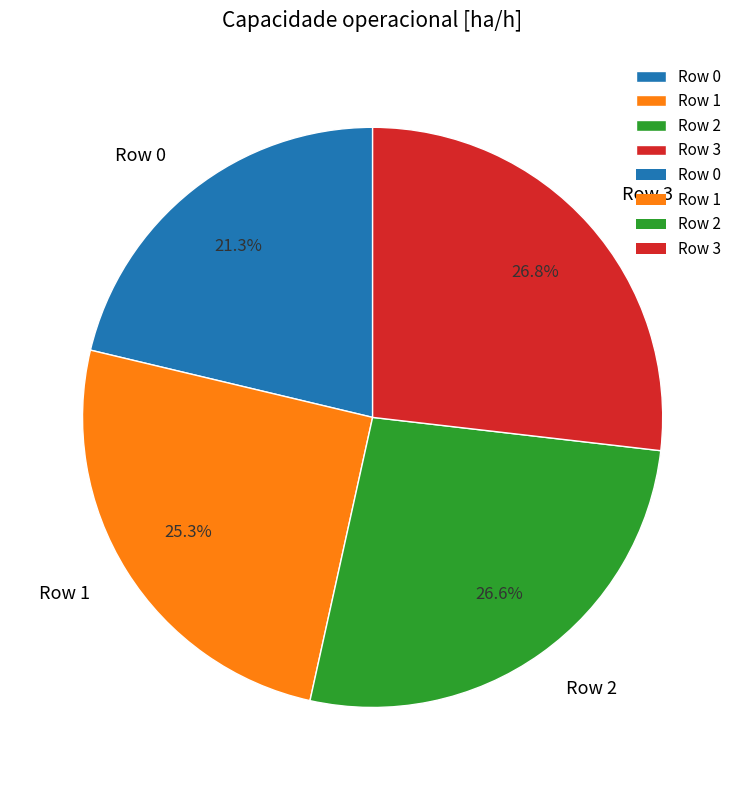

Is it true that Row 0 is 21% of the pie?

True